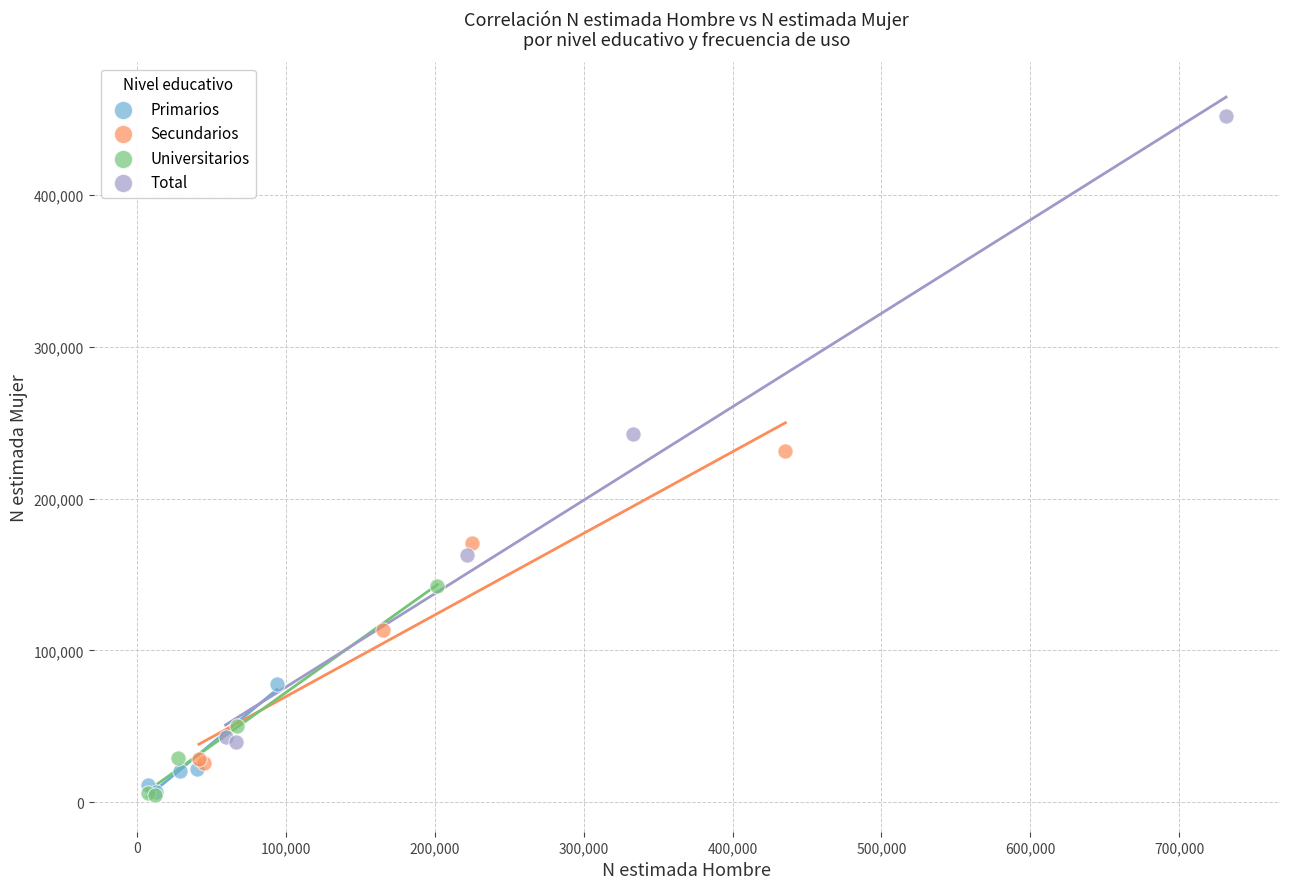

Which series has the largest Y range (max minus min)?

Total